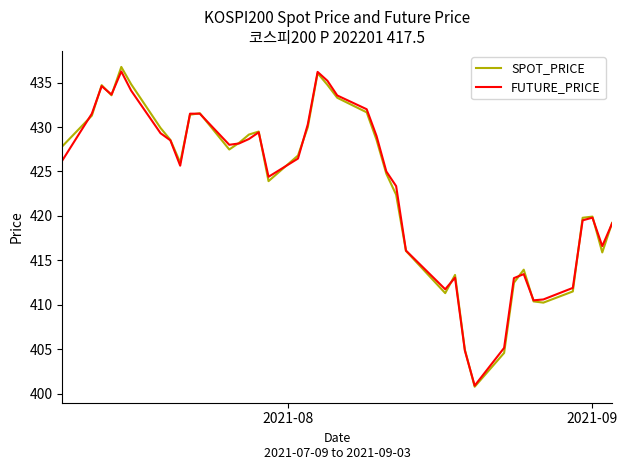

What is the smallest value displayed?

400.8